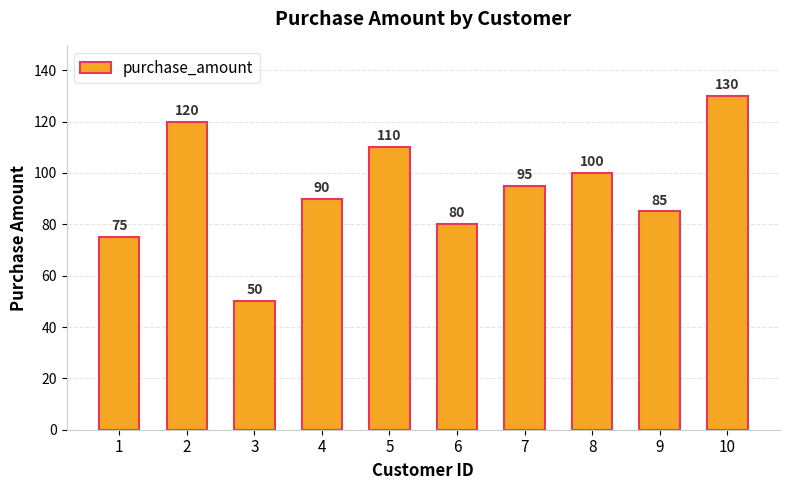

List the labels in order of value, largest first.

10, 2, 5, 8, 7, 4, 9, 6, 1, 3